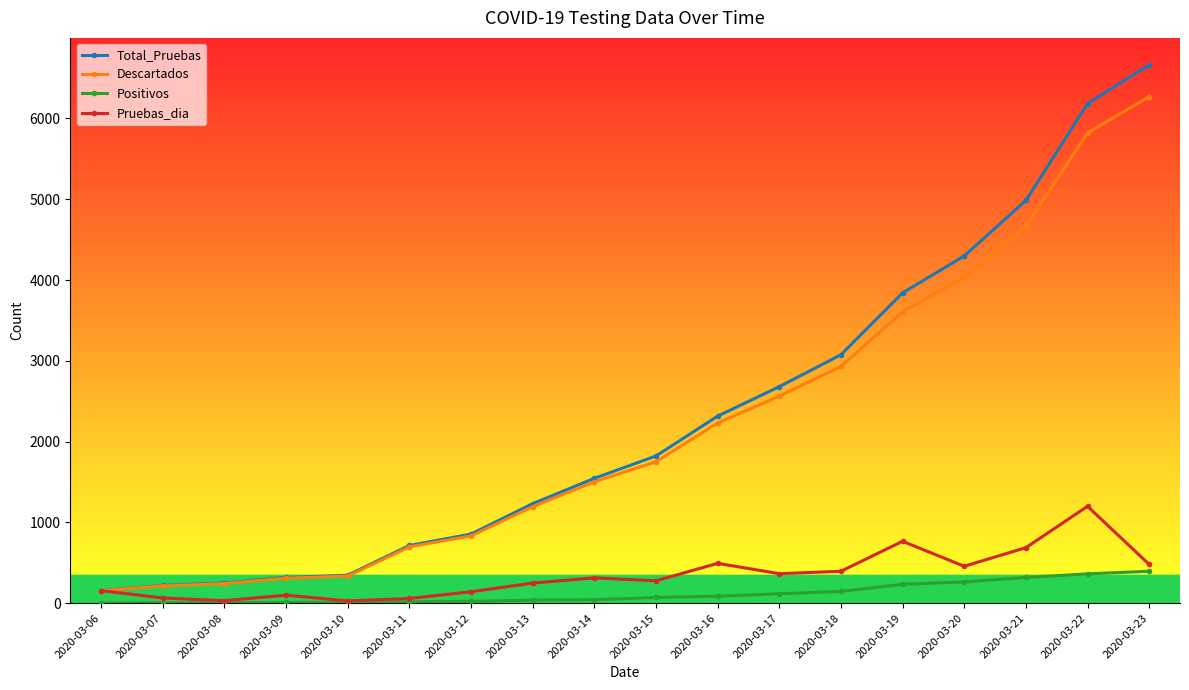

True or false: Descartados and Positivos intersect in this chart.

False